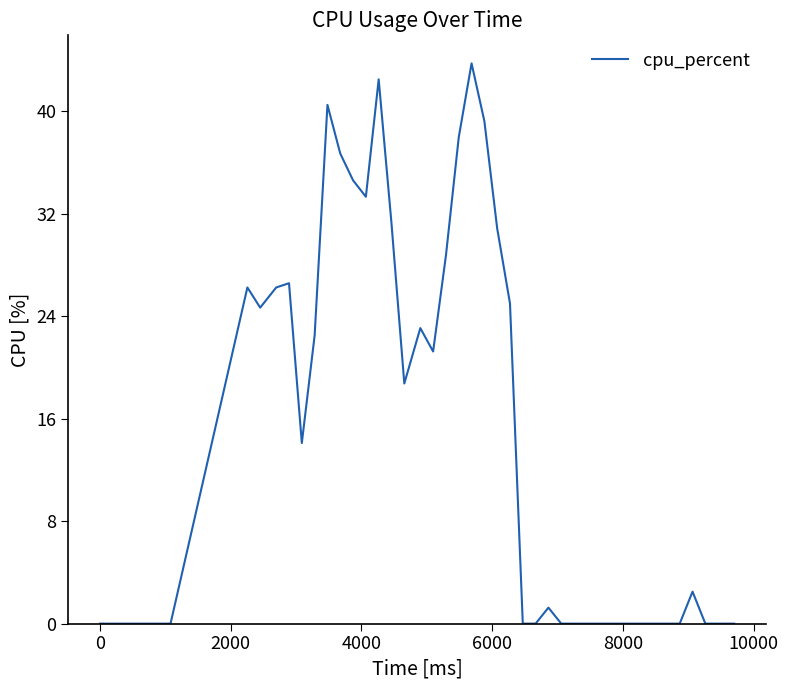

What is the maximum value shown in the chart?

43.8